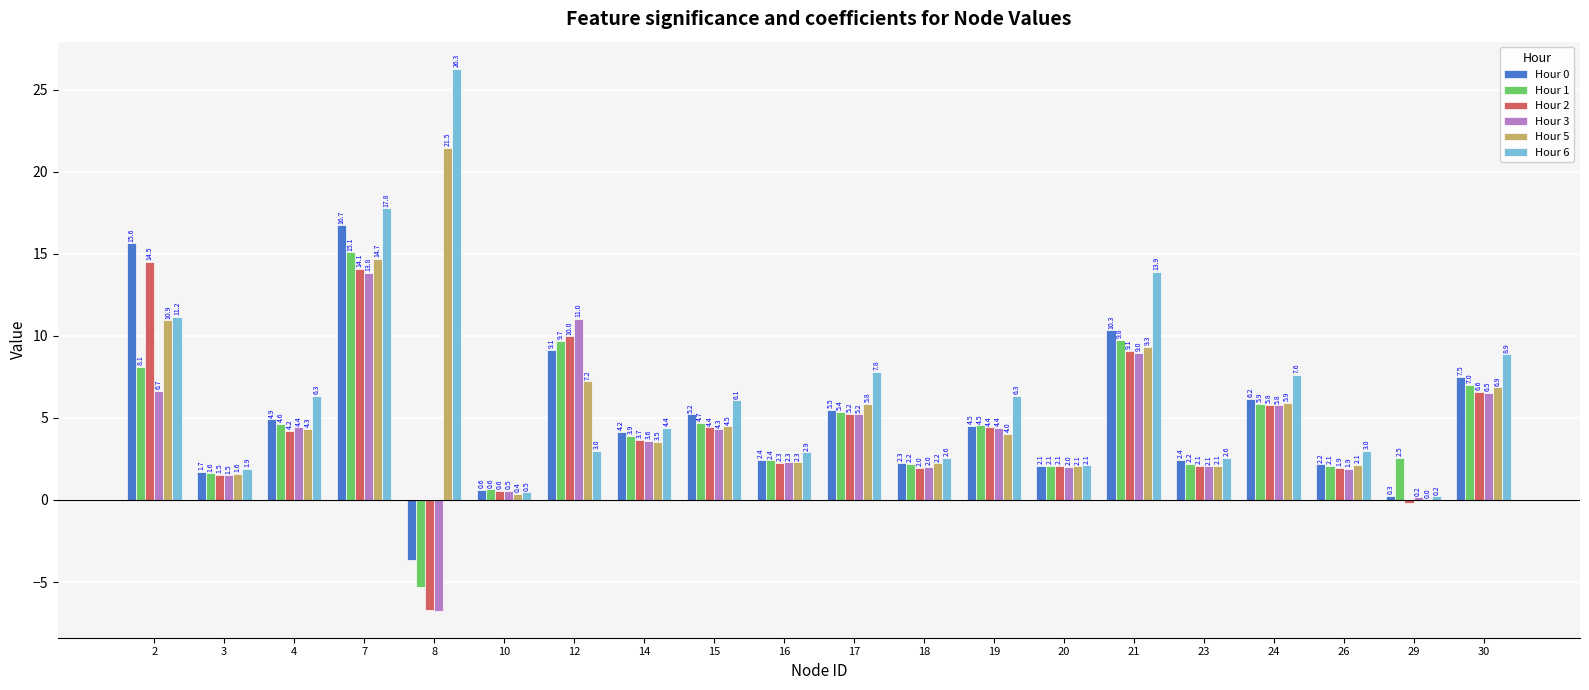

Which series has the widest spread of values?

Hour 6